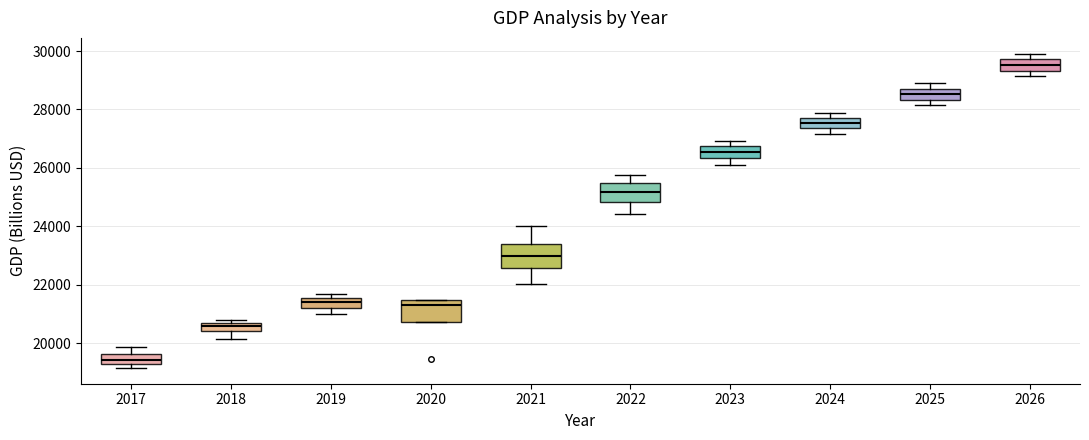

Where is the lower edge of the box at x = 2018 on the y-axis? The values are not printed on the chart, so give them approximately, as read against the axis.

20400